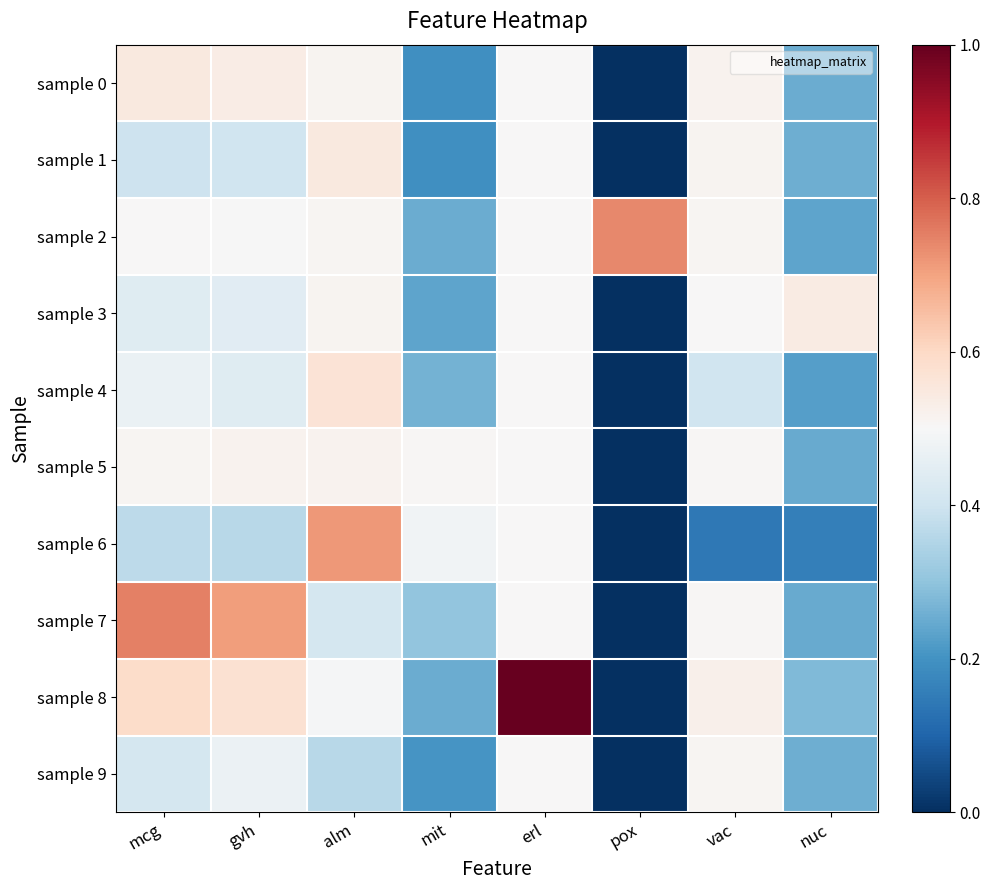

What is the difference between the highest and lowest values at erl?

0.5